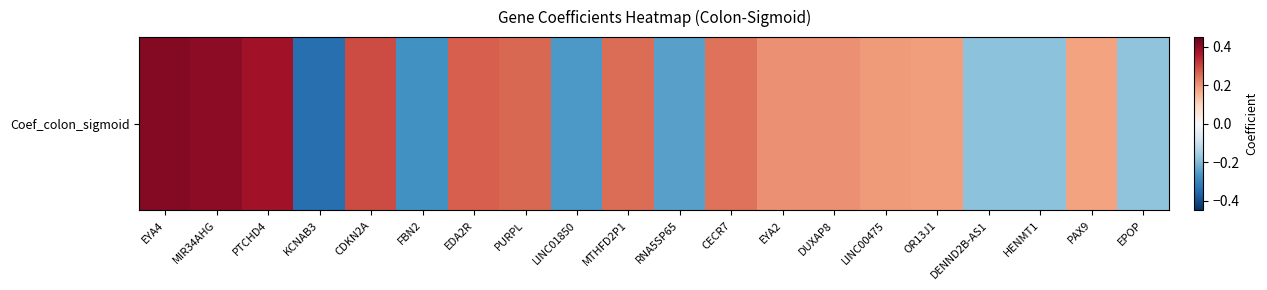

Rank the categories by value from lowest to highest.

KCNAB3, FBN2, LINC01850, RNA5SP65, DENND2B-AS1, HENMT1, EPOP, PAX9, OR13J1, LINC00475, DUXAP8, EYA2, CECR7, MTHFD2P1, PURPL, EDA2R, CDKN2A, PTCHD4, MIR34AHG, EYA4